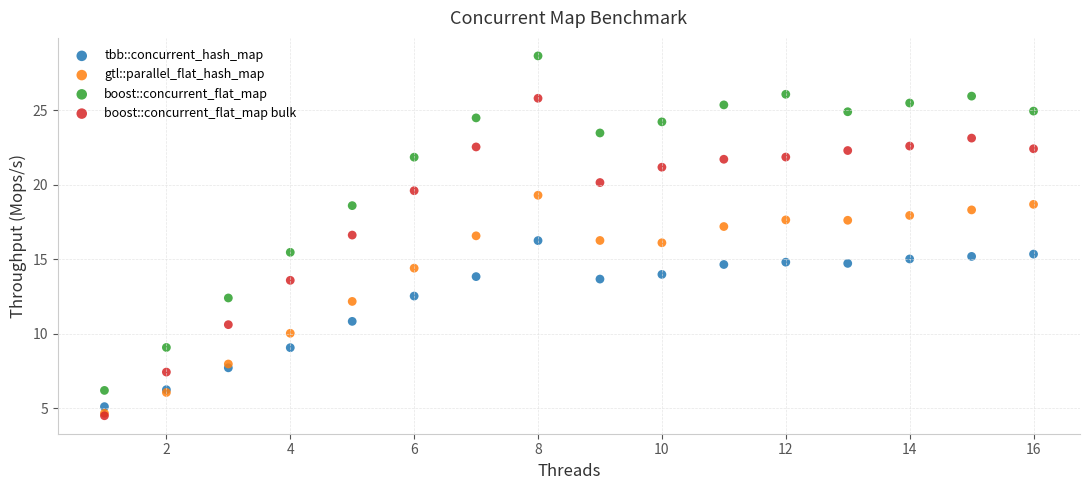

What are all the series names shown in the legend?

tbb::concurrent_hash_map, gtl::parallel_flat_hash_map, boost::concurrent_flat_map, boost::concurrent_flat_map bulk